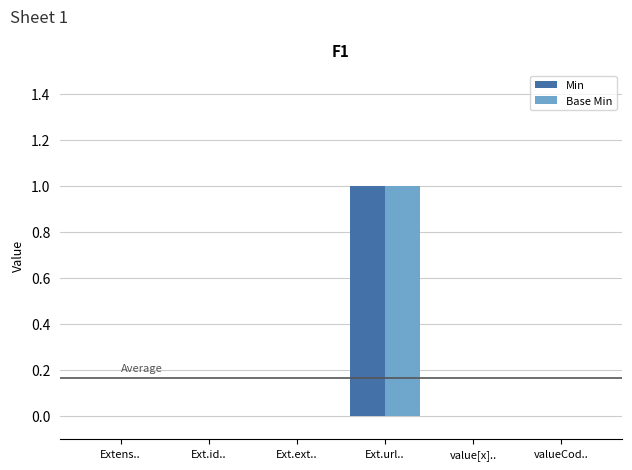

Which category has the highest value in the Min series?

Ext.url..